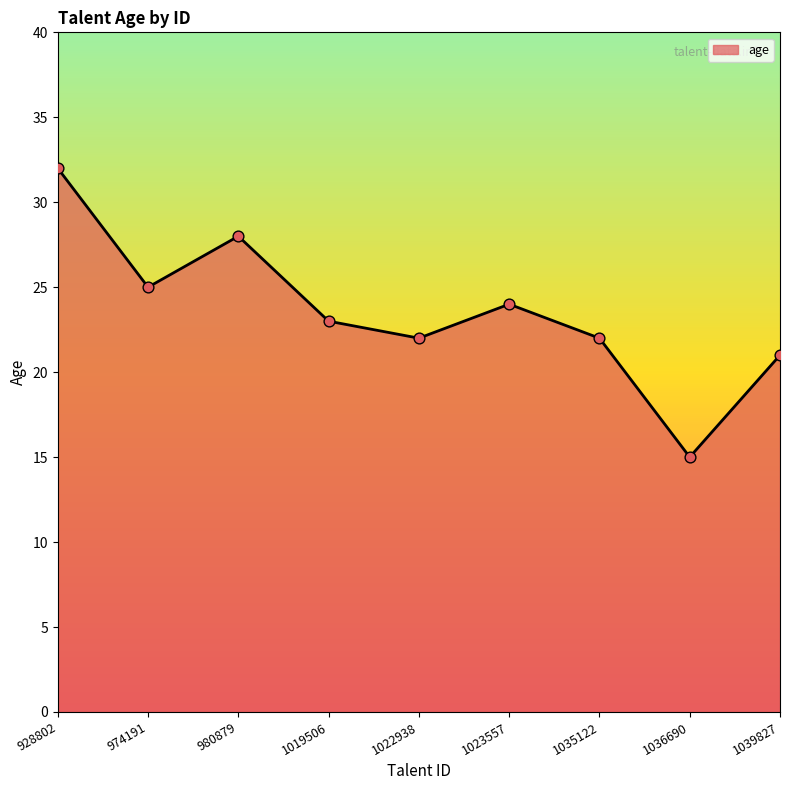

What is the ratio of the value at 1036690 to the value at 1019506?

0.7